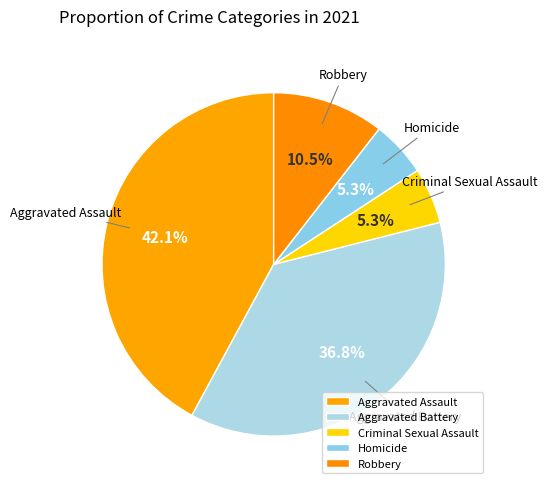

Count the number of slices in the pie.

5